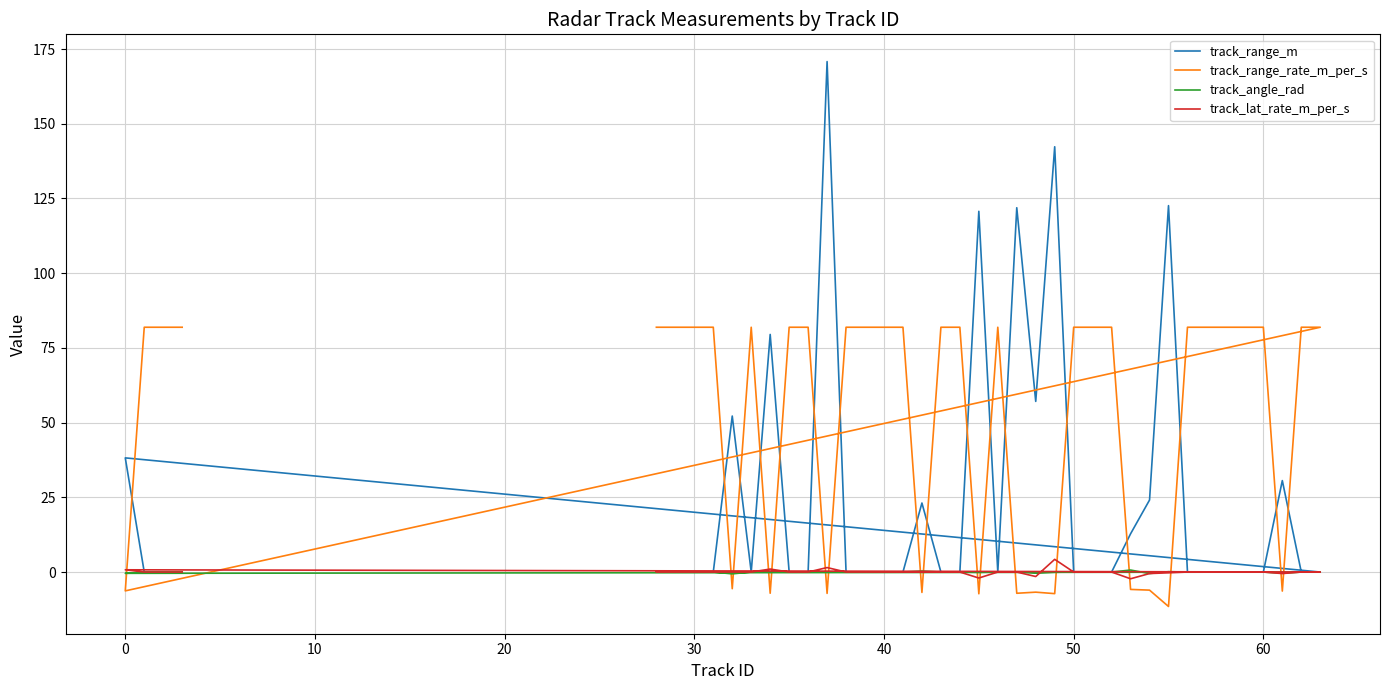

Reading left to right, extract all data points from this chart.

track_range_m: 0.0	0.0	0.0	0.0	52.2	0.0	79.5	0.0	0.0	170.8	0.0	0.0	0.0	0.0	23.1	0.0	0.0	120.7	0.0	121.9	57.1	142.3	0.0	0.0	0.0	12.8	24.1	122.6	0.0	0.0	0.0	0.0	0.0	30.6	0.0	0.0	38.2	0.0	0.0	0.0
track_range_rate_m_per_s: 81.9	81.9	81.9	81.9	-5.6	81.9	-7.1	81.9	81.9	-7.1	81.9	81.9	81.9	81.9	-6.8	81.9	81.9	-7.3	81.9	-7.1	-6.7	-7.2	81.9	81.9	81.9	-5.8	-6.0	-11.5	81.9	81.9	81.9	81.9	81.9	-6.4	81.9	81.9	-6.3	81.9	81.9	81.9
track_angle_rad: 0.0	0.0	0.0	0.0	-0.6	0.0	0.1	0.0	0.0	0.0	0.0	0.0	0.0	0.0	0.3	0.0	0.0	-0.1	0.0	0.1	-0.3	-0.1	0.0	0.0	0.0	0.7	-0.5	0.1	0.0	0.0	0.0	0.0	0.0	-0.4	0.0	0.0	-0.4	0.0	0.0	0.0
track_lat_rate_m_per_s: 0.0	0.0	0.0	0.0	0.0	0.0	1.0	0.0	0.0	1.5	0.0	0.0	0.0	0.0	0.0	0.0	0.0	-2.0	0.0	0.0	-1.5	4.2	0.0	0.0	0.0	-2.2	-0.5	-0.2	0.0	0.0	0.0	0.0	0.0	-0.5	0.0	0.0	0.8	0.0	0.0	0.0